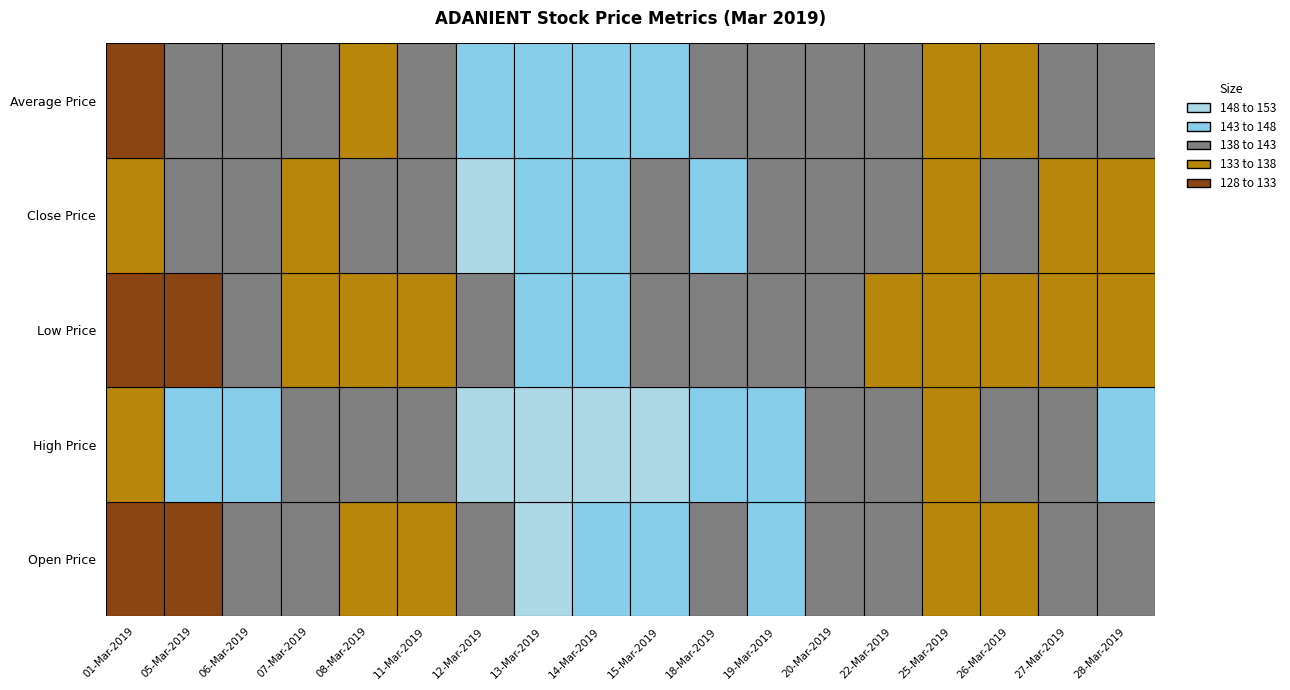

How many data points does each series have?

18